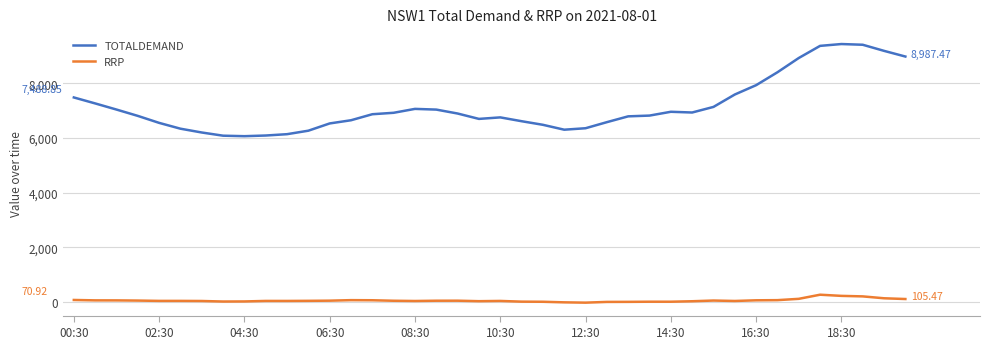

True or false: TOTALDEMAND and RRP intersect in this chart.

False